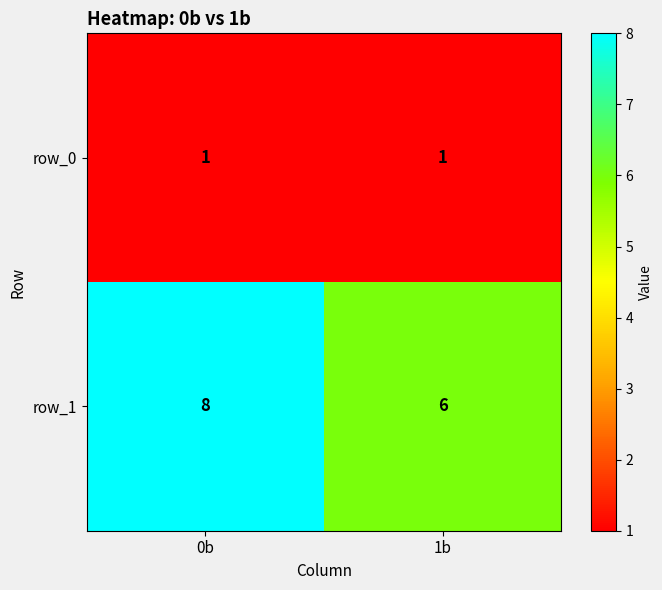

Rank the series by their average value, from lowest to highest.

row_0, row_1